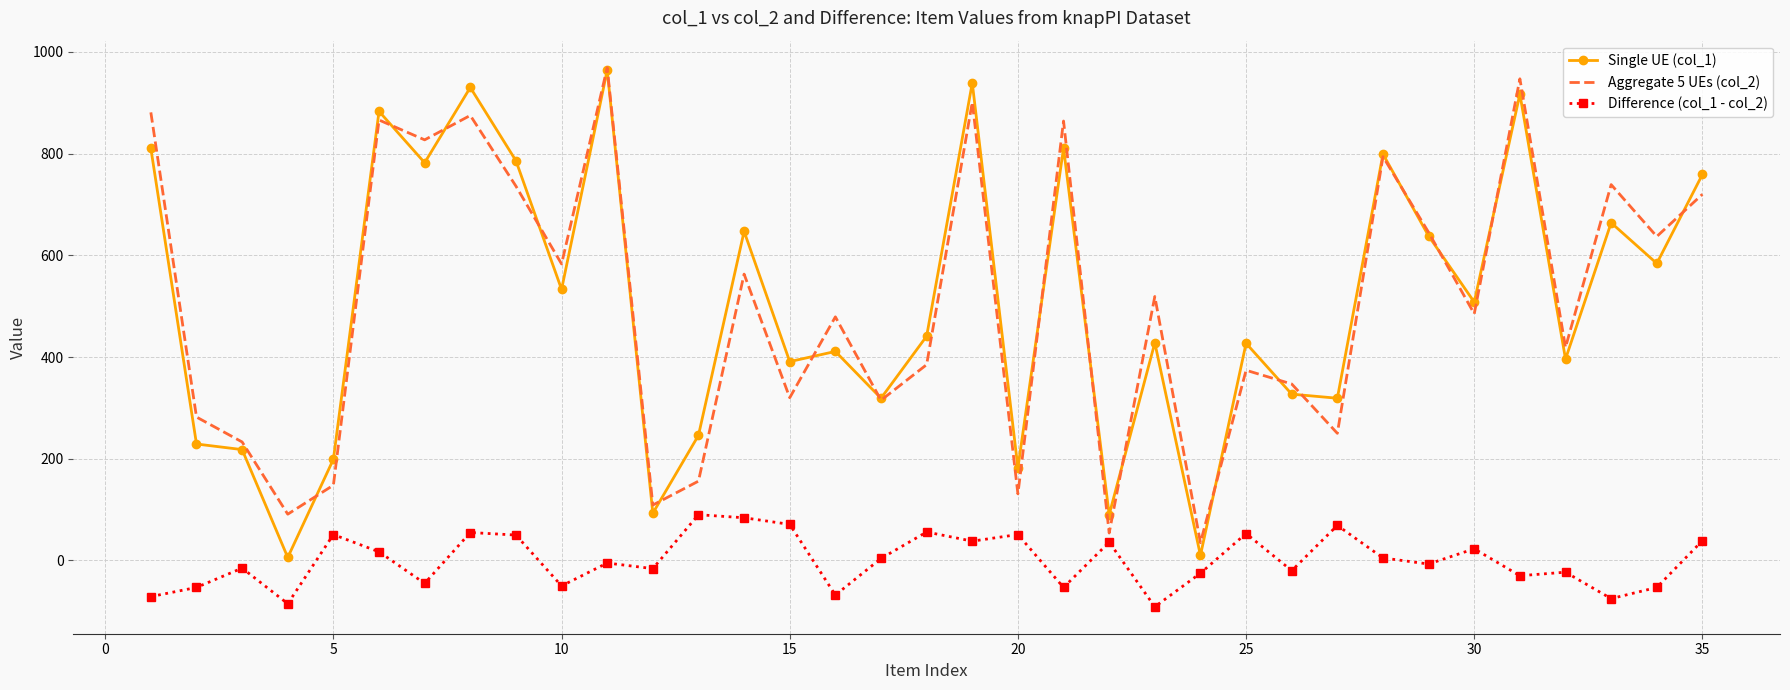

What is the smallest value displayed?

-91